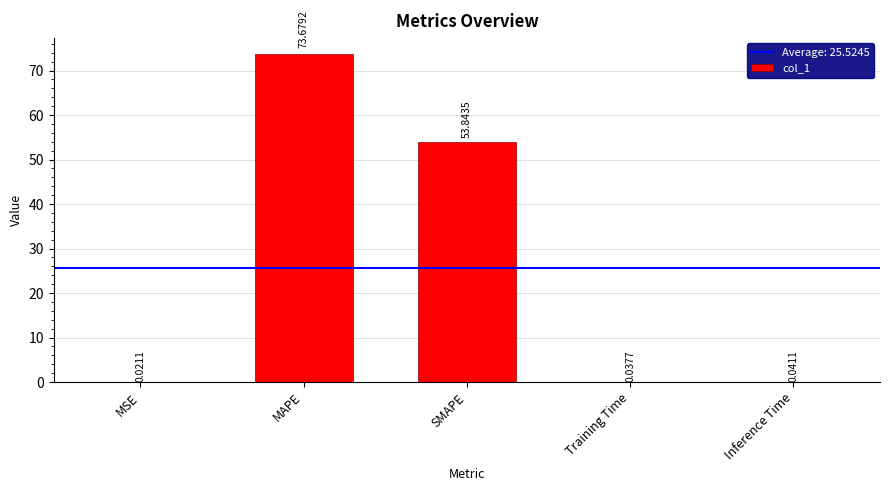

What is the sum of all values?

127.6